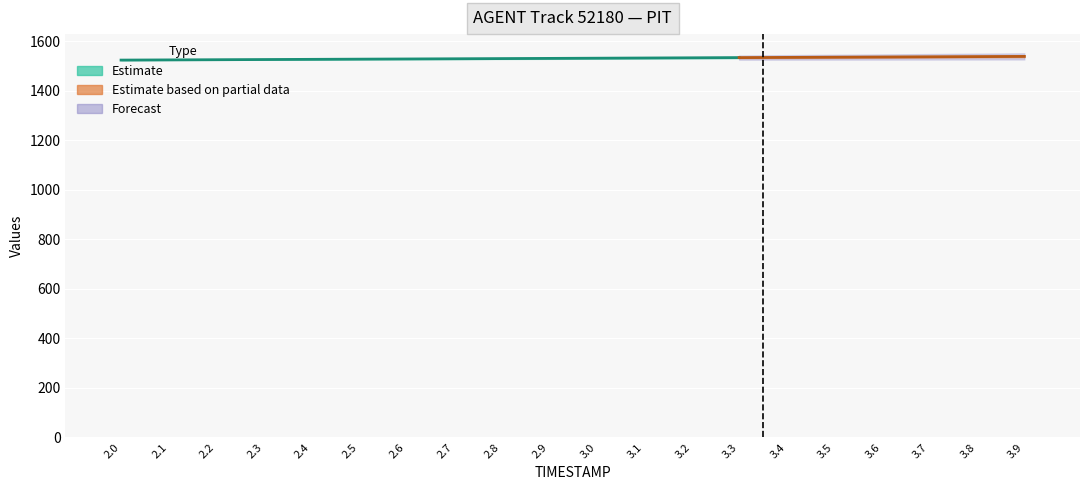

What is the sum of all REF_xmin values?

30209.2